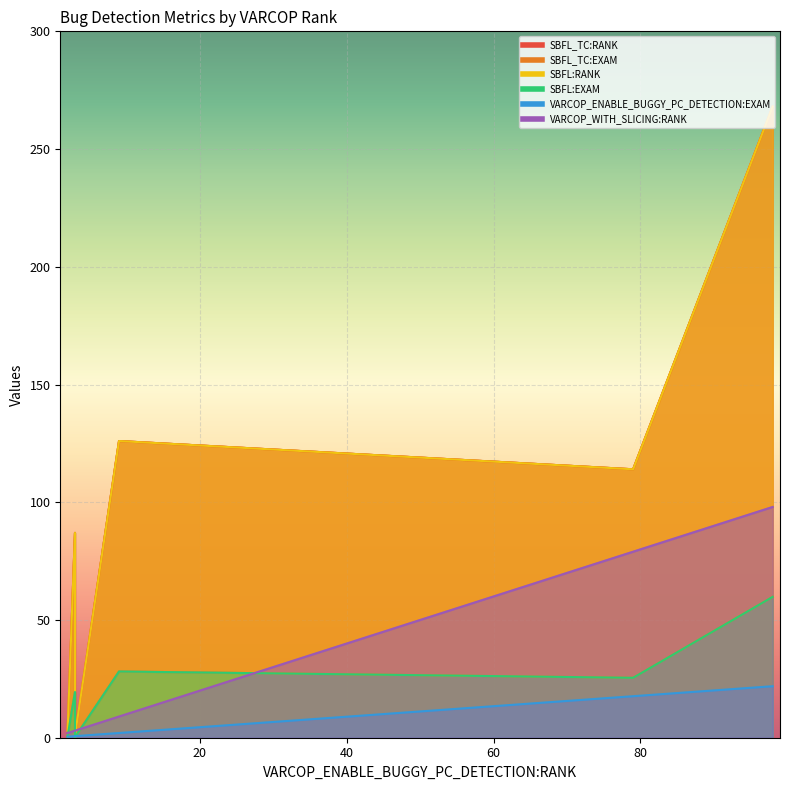

At how many categories does at least one series exceed 105?

3